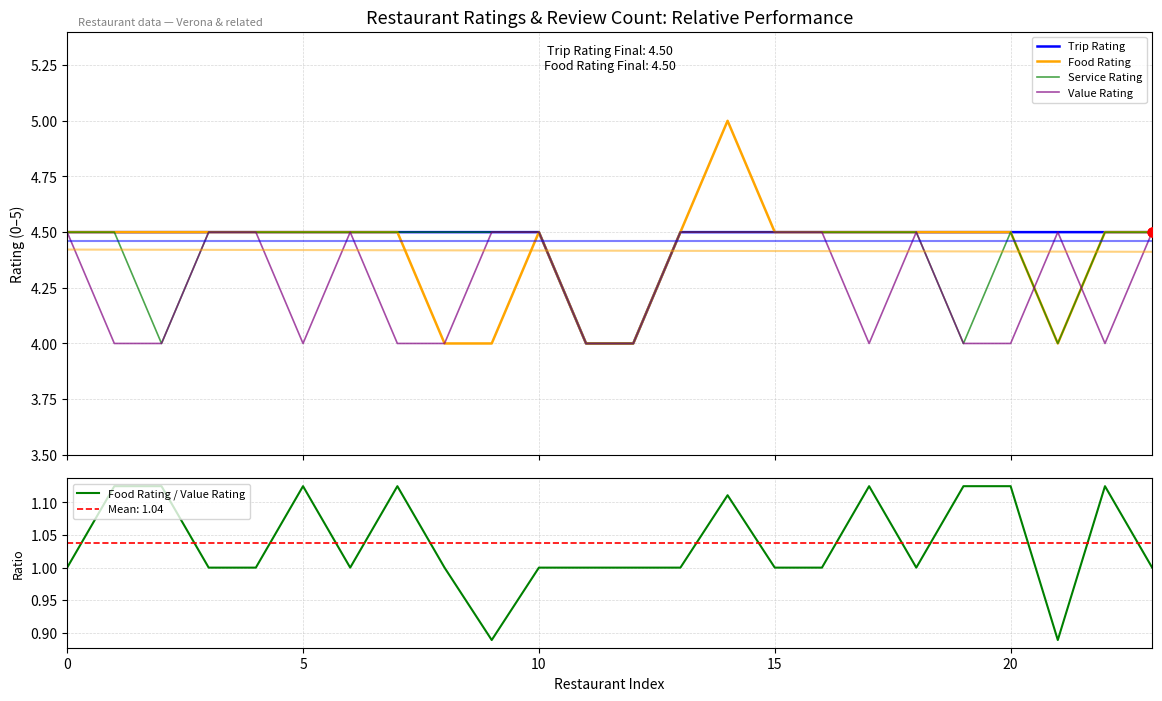

Which series has the largest Y range (max minus min)?

Food Rating